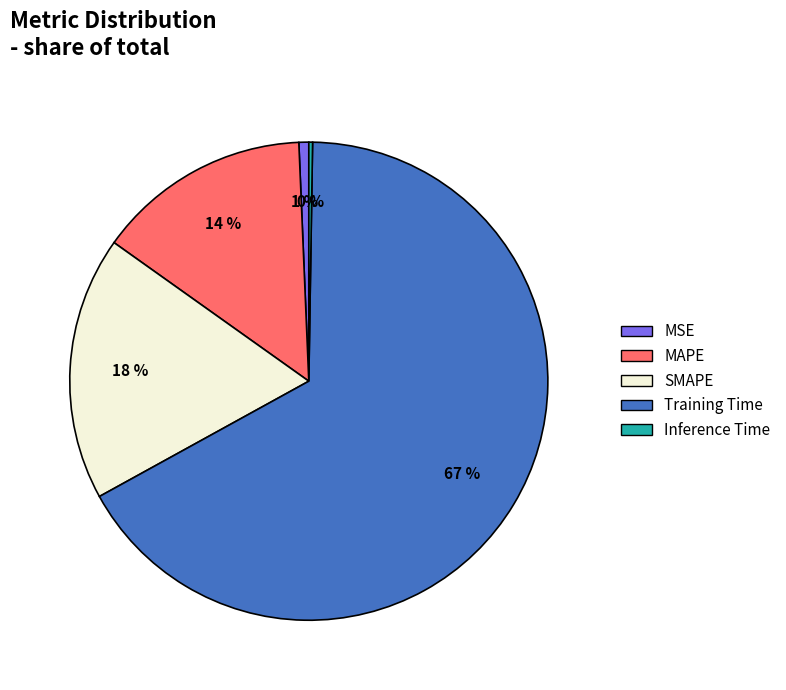

Is the sum of SMAPE and Training Time greater than half?

Yes